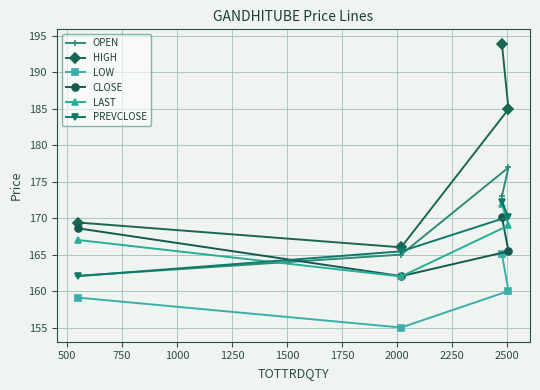

Rank the series by their maximum value, from lowest to highest.

LOW, CLOSE, LAST, PREVCLOSE, OPEN, HIGH